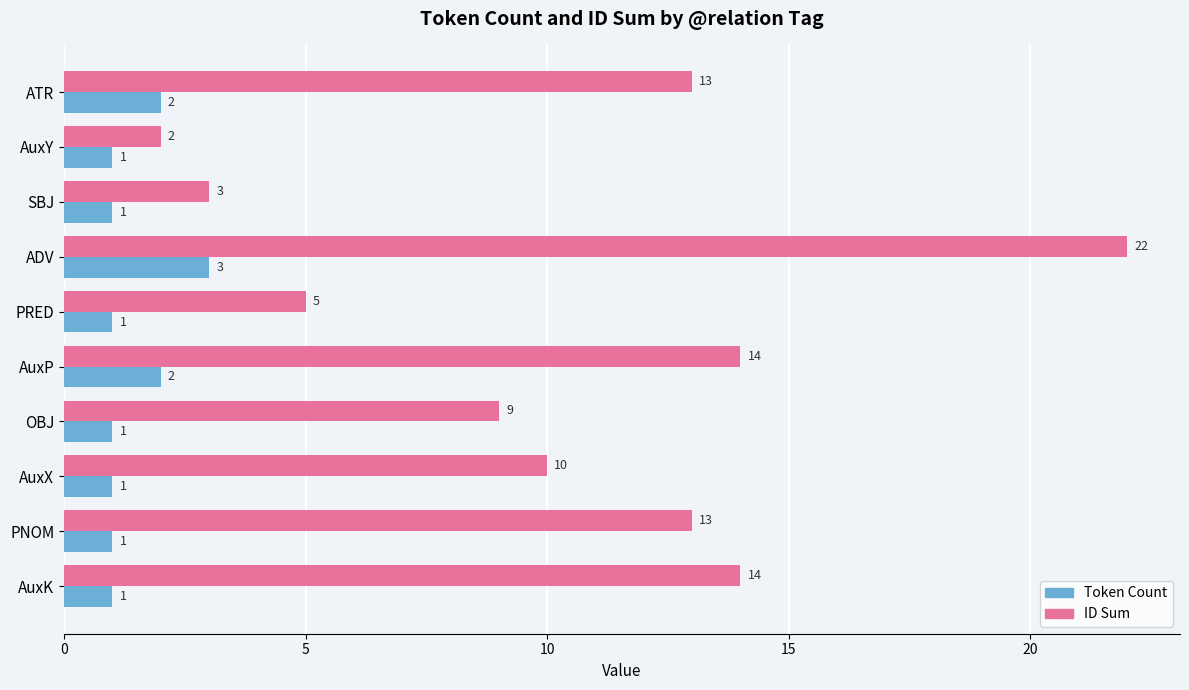

Which series has the widest spread of values?

ID Sum